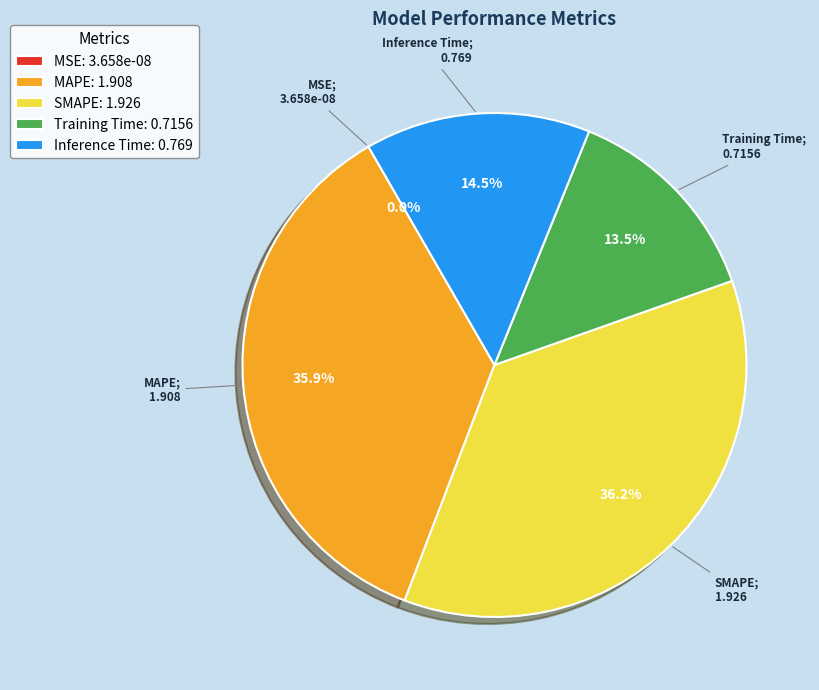

What is the change in value from MSE to MAPE?

+1.9